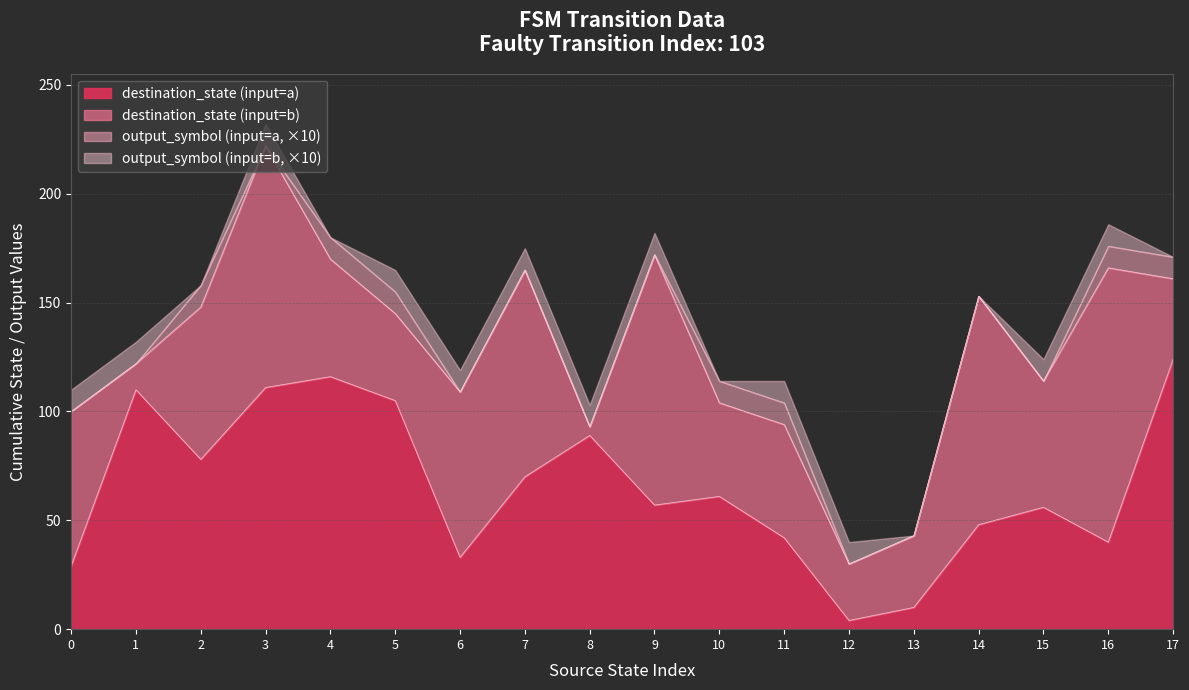

The source_state series shows 9 at 31. True or false?

False